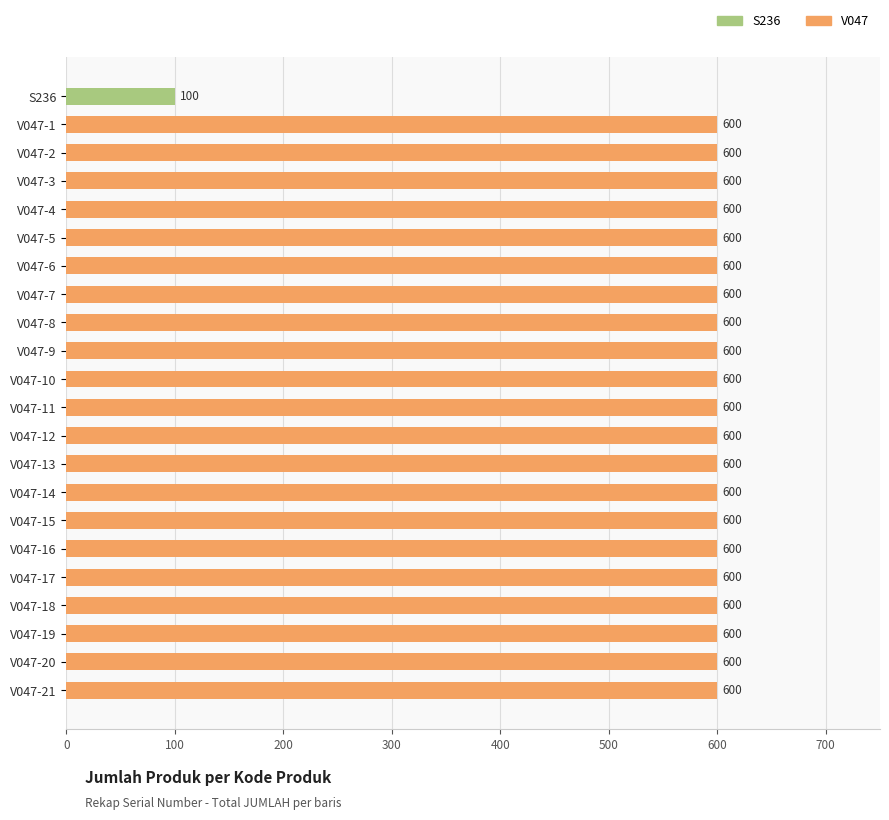

What is the maximum value shown in the chart?

600